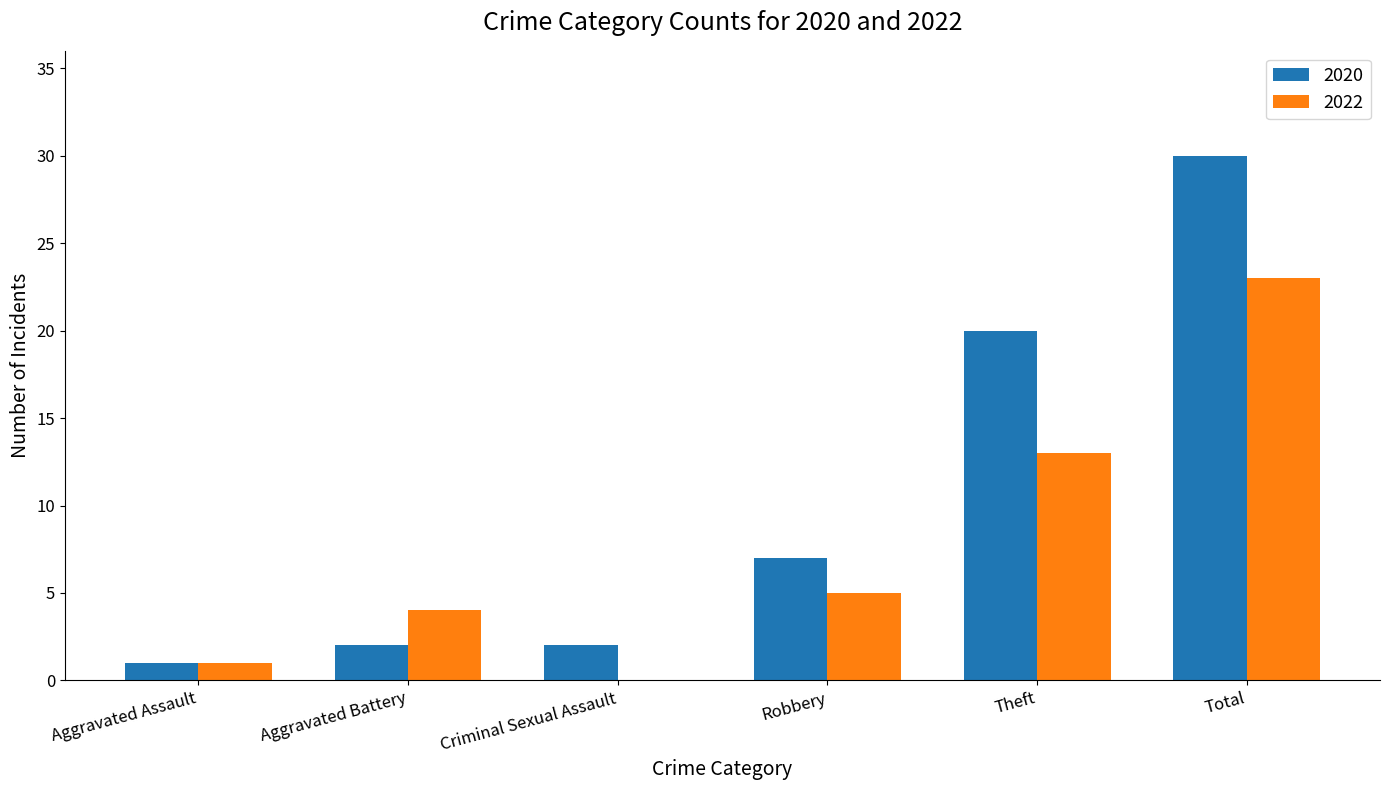

How many series are shown in this chart?

2